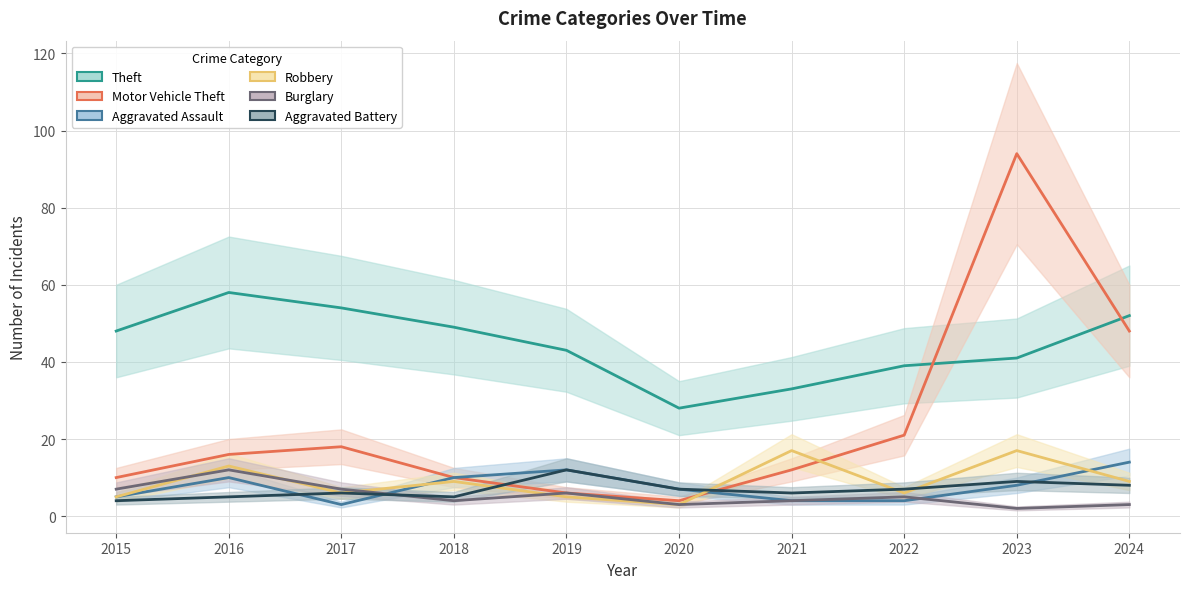

What is the difference between the maximum and minimum values in the Burglary series?

10